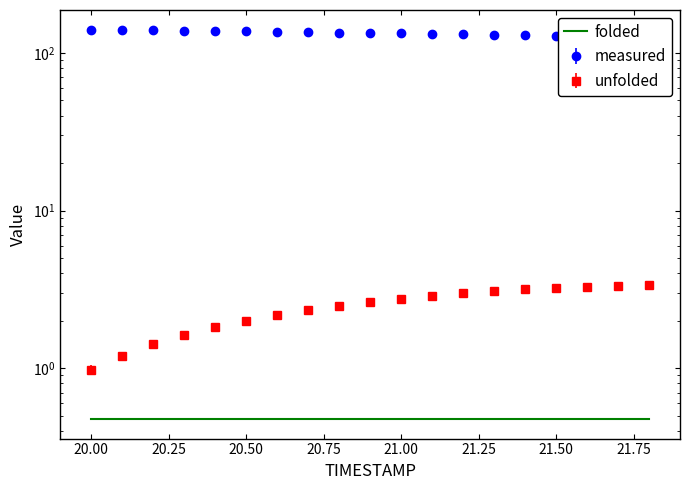

What is the sum of all X values?

2544.1